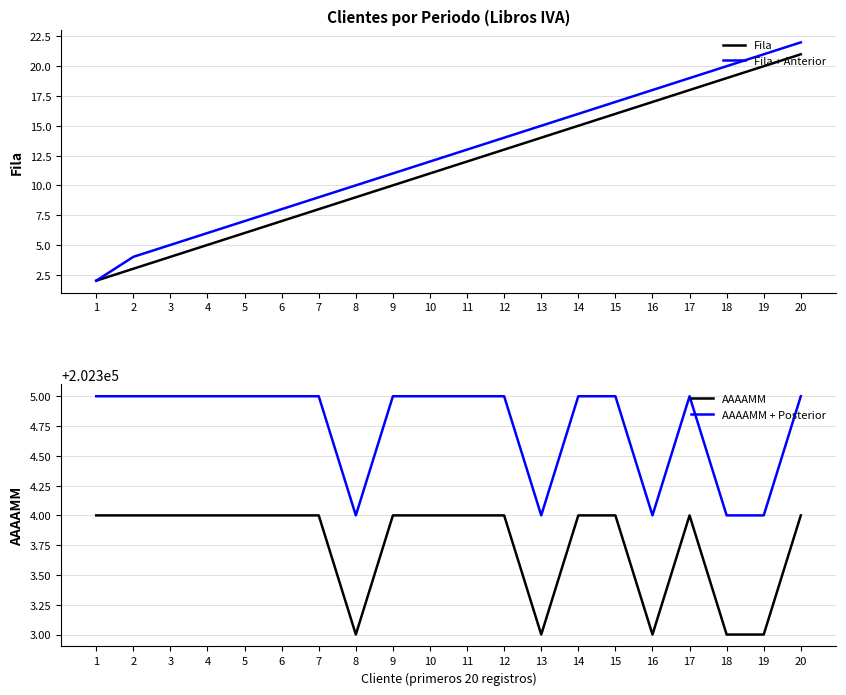

At 11, list the series in order from smallest to largest.

Fila, Fila + Anterior, AAAAMM, AAAAMM + Posterior